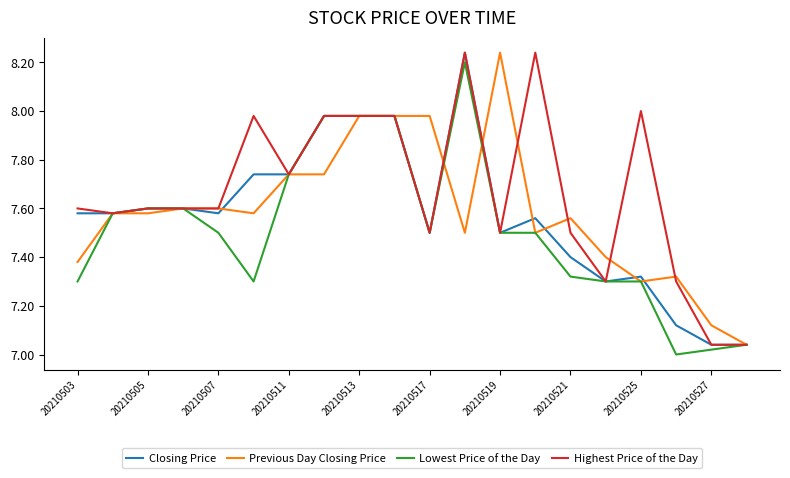

At how many categories does at least one series exceed 7?

20